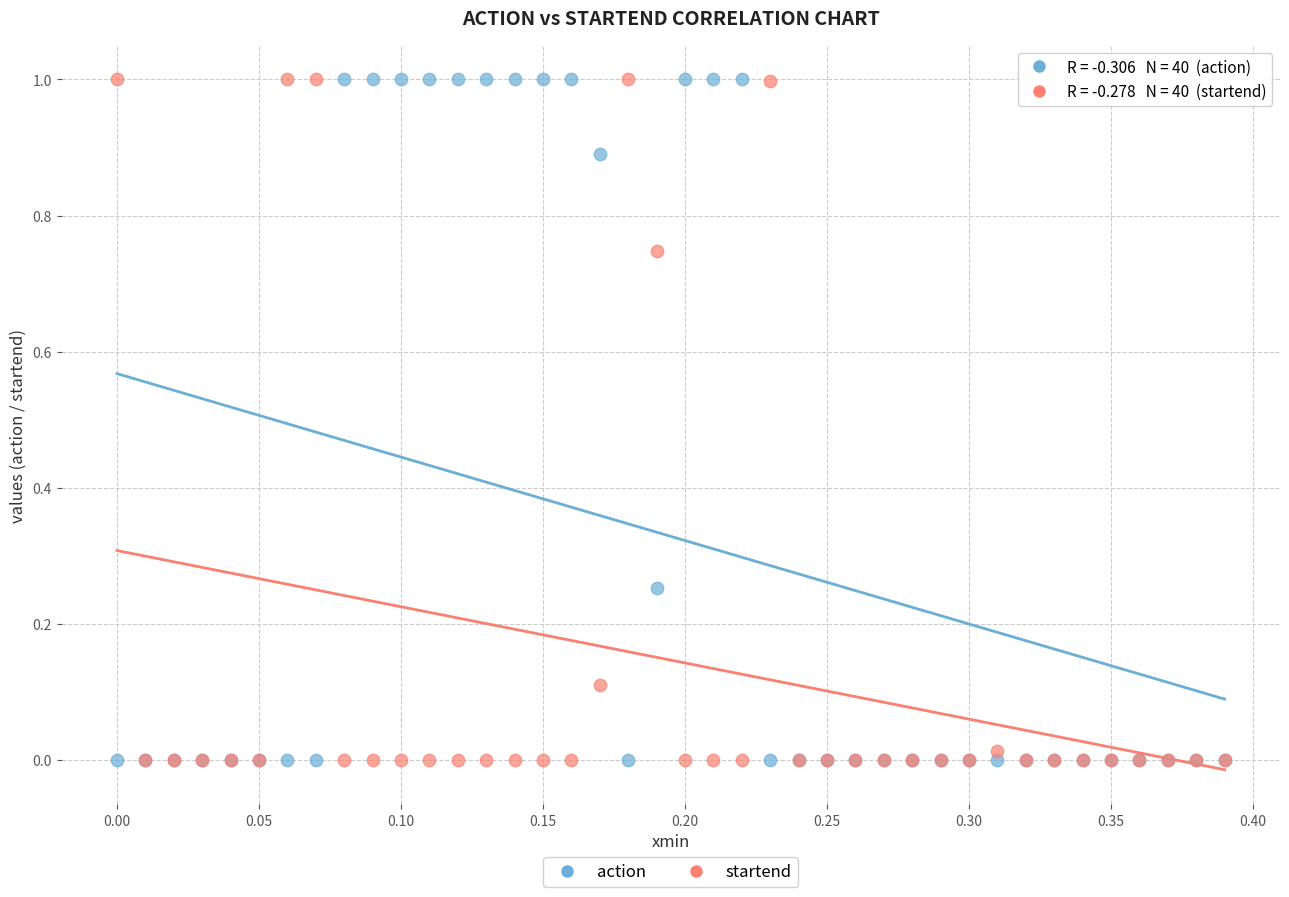

What is the X range (max minus min) for the scatter plot?

0.4